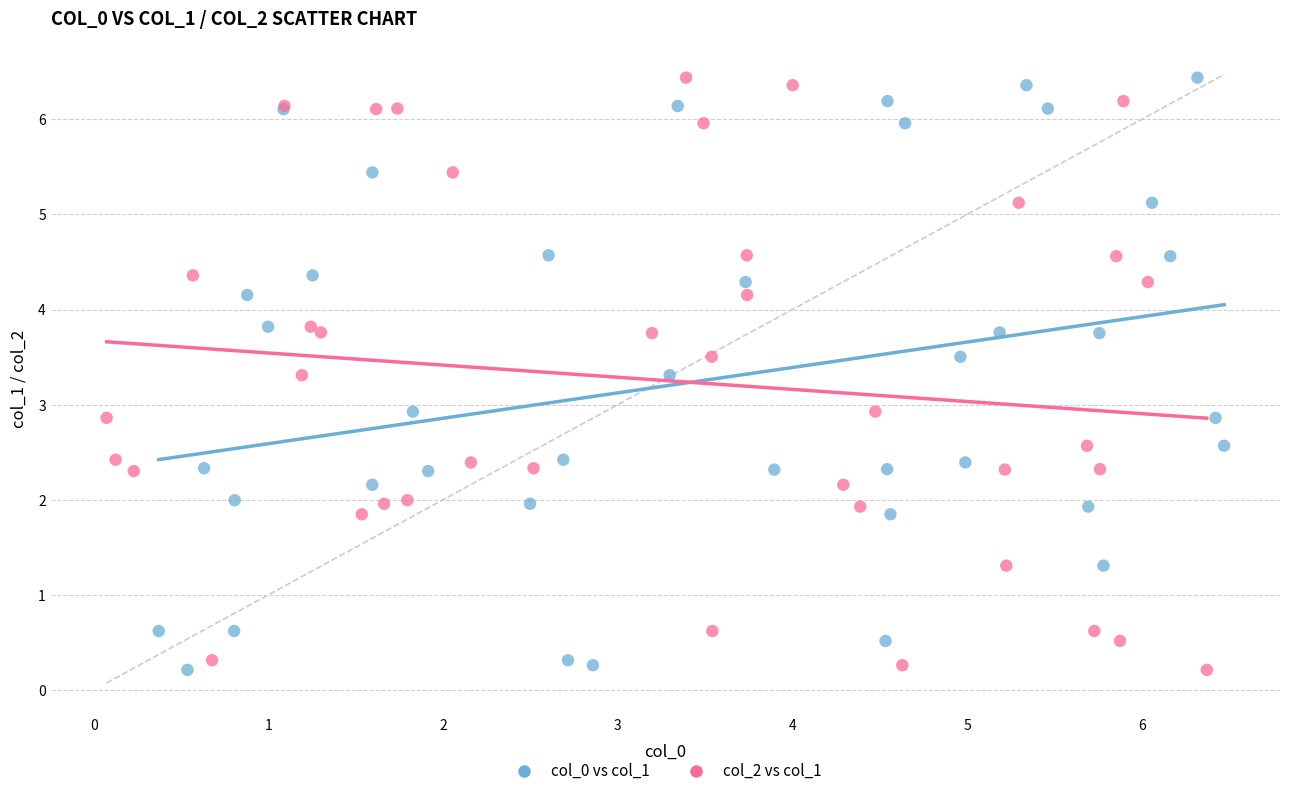

What are all the series names shown in the legend?

col_0 vs col_1, col_2 vs col_1